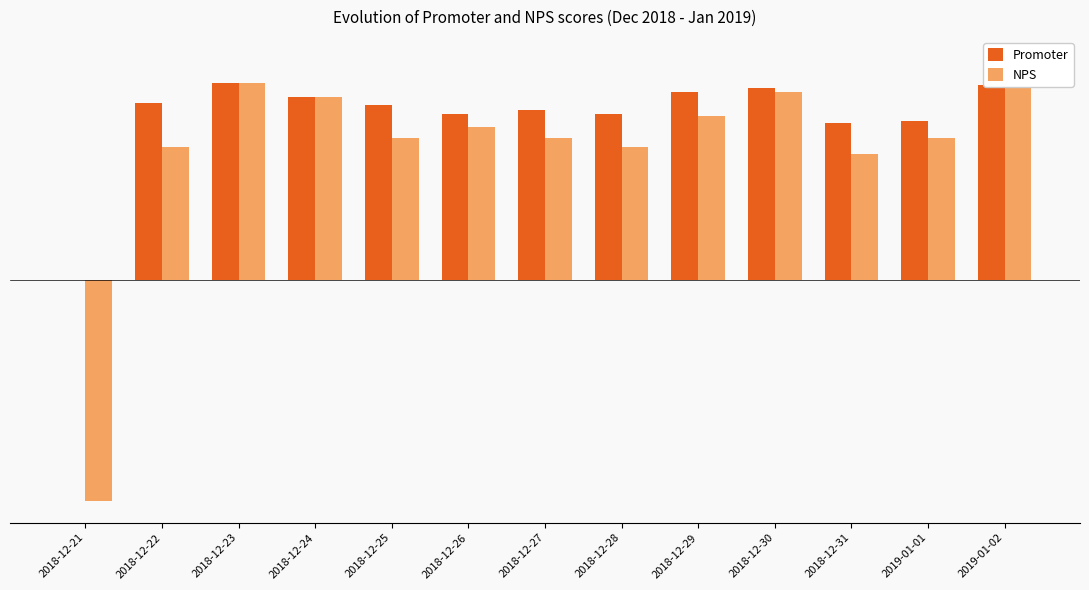

Which series has the largest range (max minus min)?

NPS